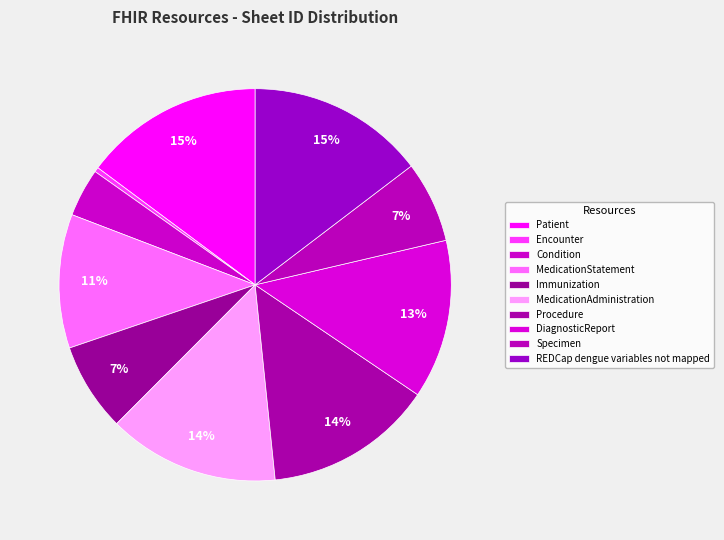

Which slice is the largest?

Patient